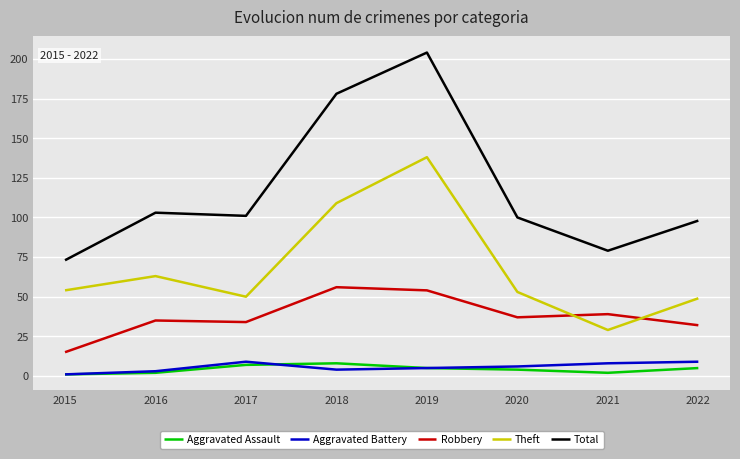

True or false: Aggravated Assault and Theft cross at least once.

False